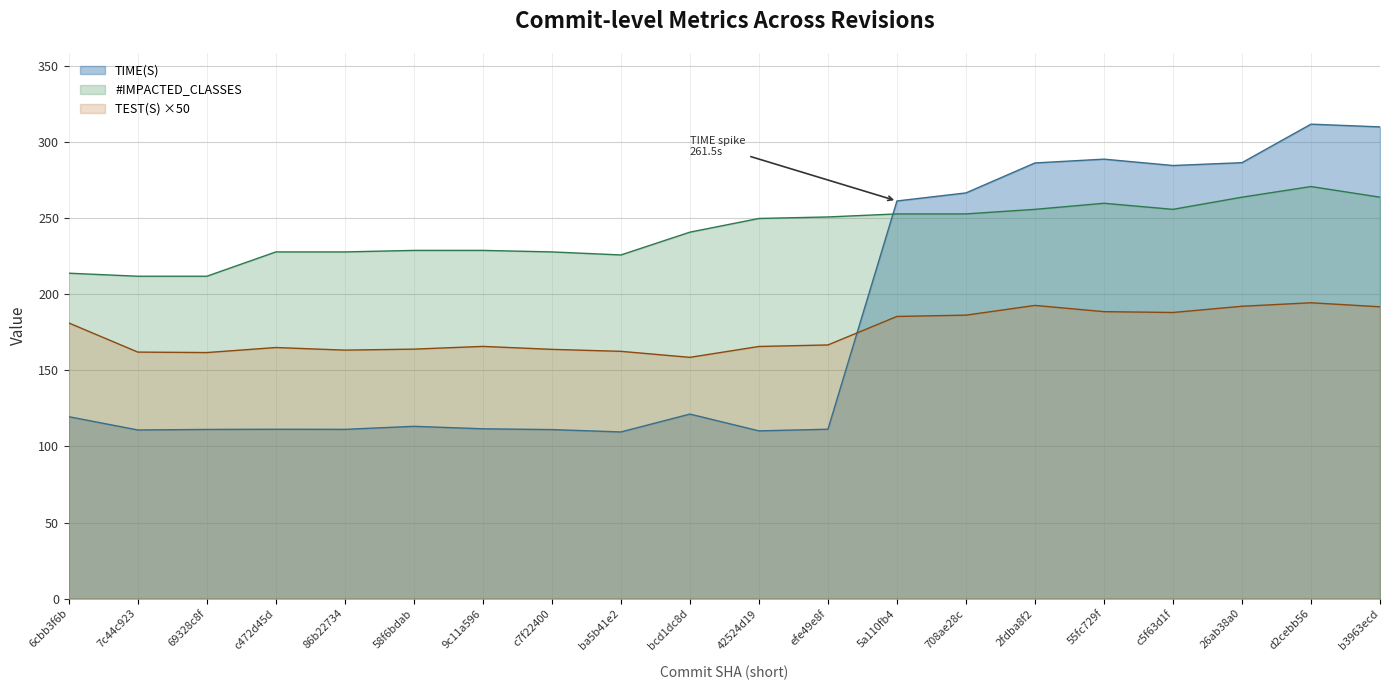

What is the minimum value for #IMPACTED_CLASSES?

212.0